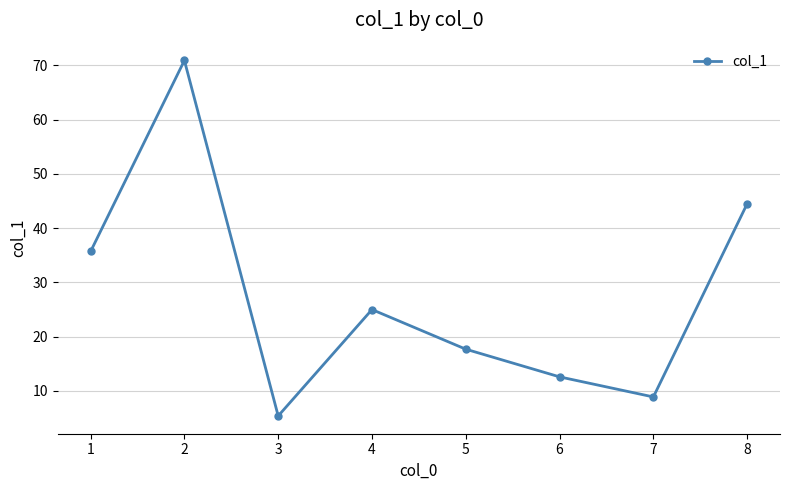

How many data points are less than 25?

4